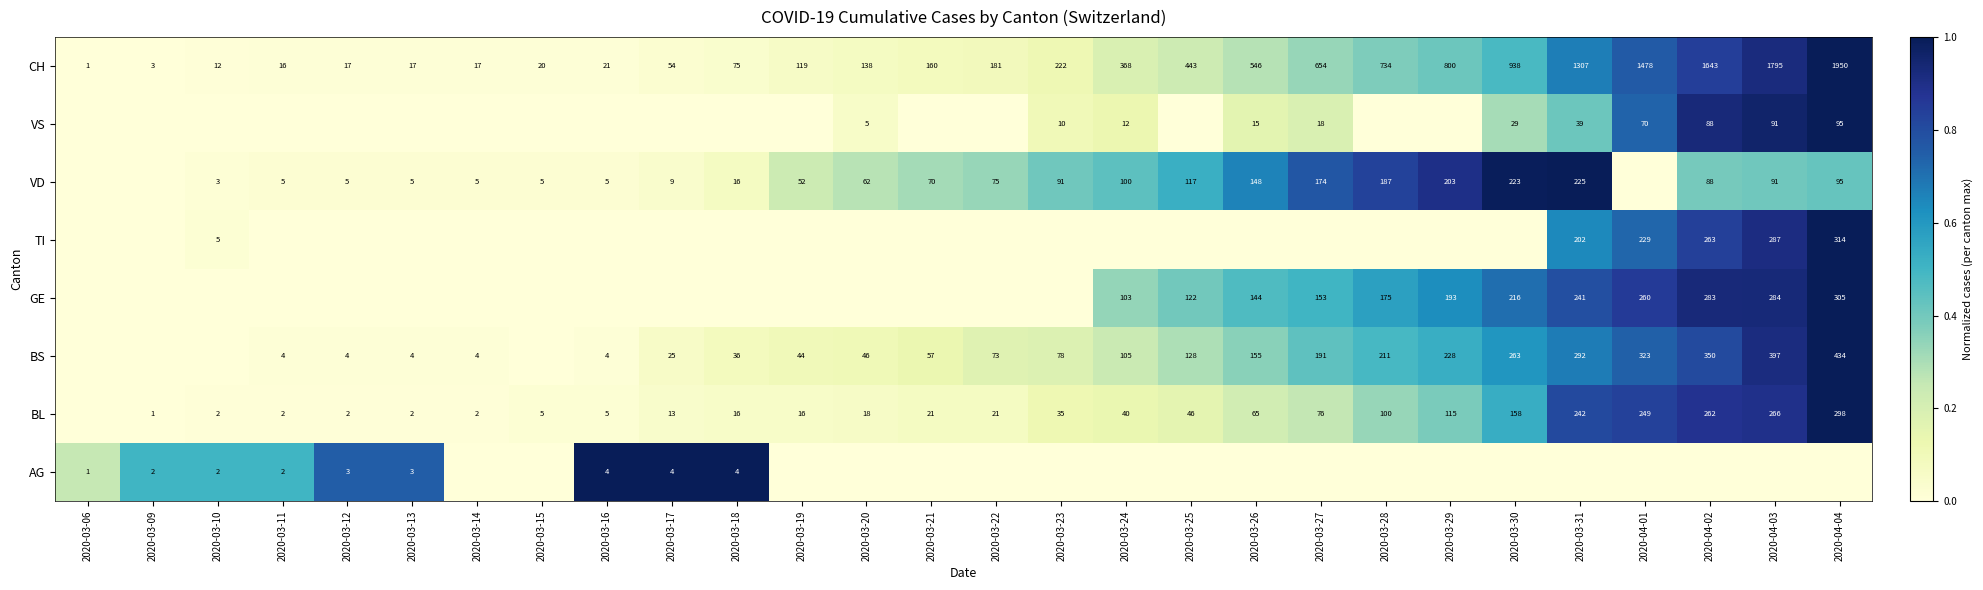

At which label is CH closest to 975?

2020-03-30